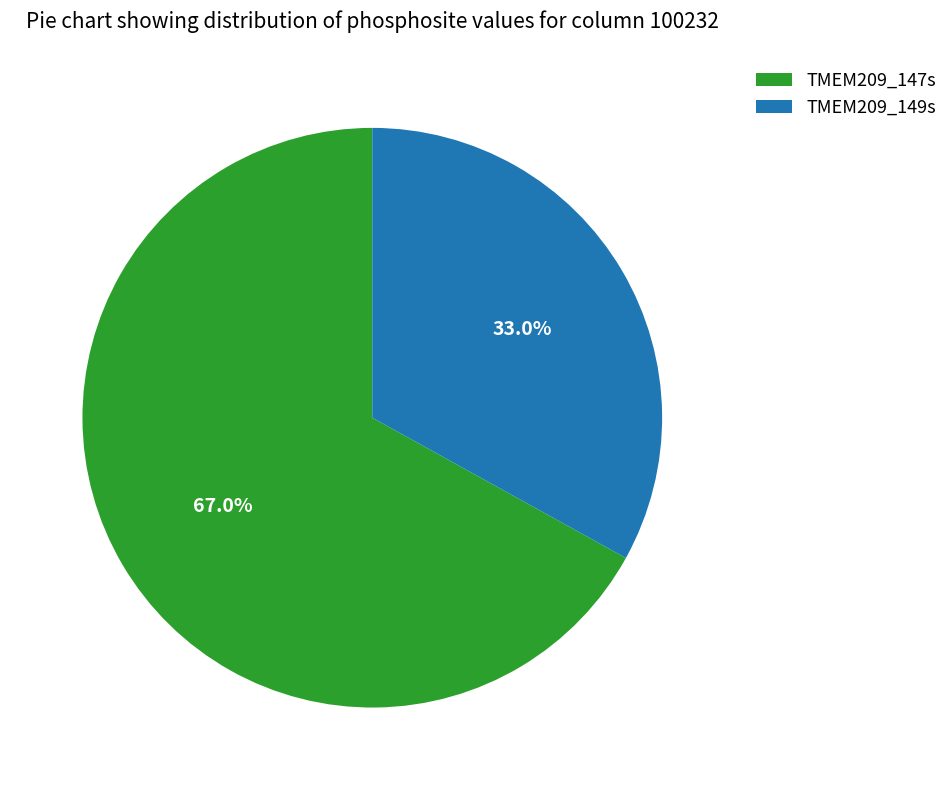

Approximately how many times larger is the value at TMEM209_147s compared to TMEM209_149s?

2.0